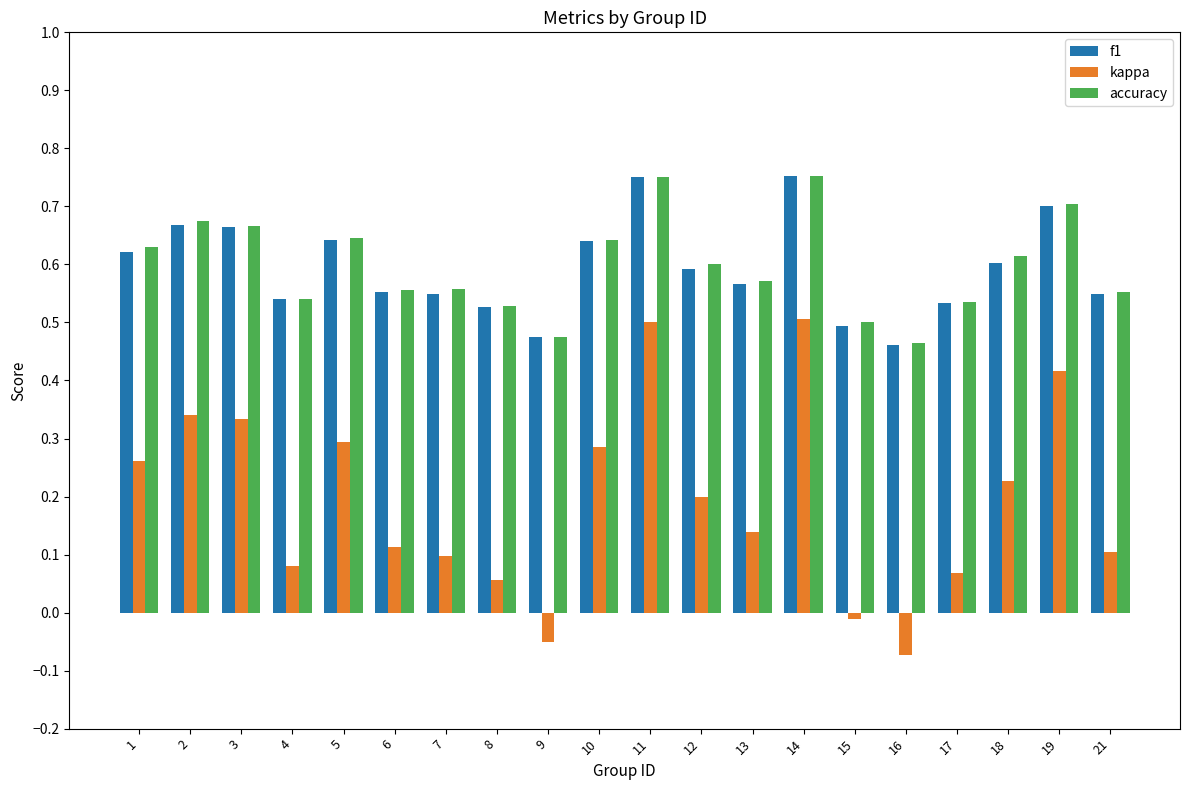

Which category has the lowest value in the f1 series?

16